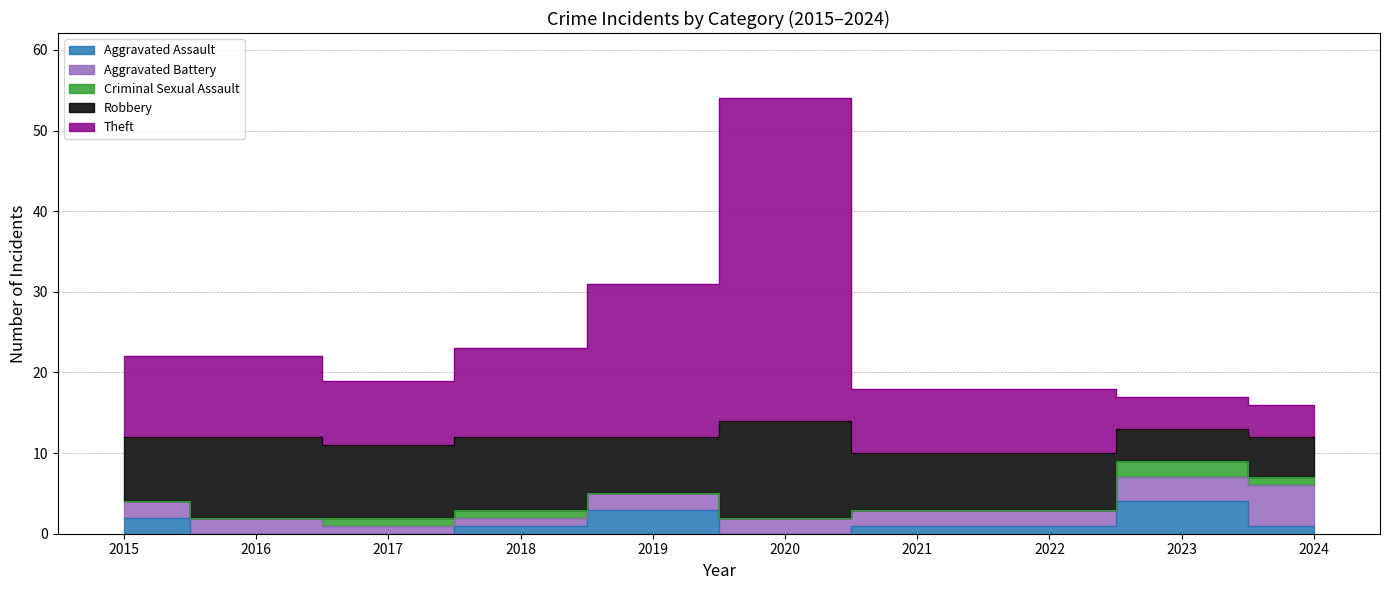

Reading left to right, what are all the values shown in this chart?

Aggravated Assault: 2	0	0	1	3	0	1	1	4	1
Aggravated Battery: 2	2	1	1	2	2	2	2	3	5
Criminal Sexual Assault: 0	0	1	1	0	0	0	0	2	1
Robbery: 8	10	9	9	7	12	7	7	4	5
Theft: 10	10	8	11	19	40	8	8	4	4